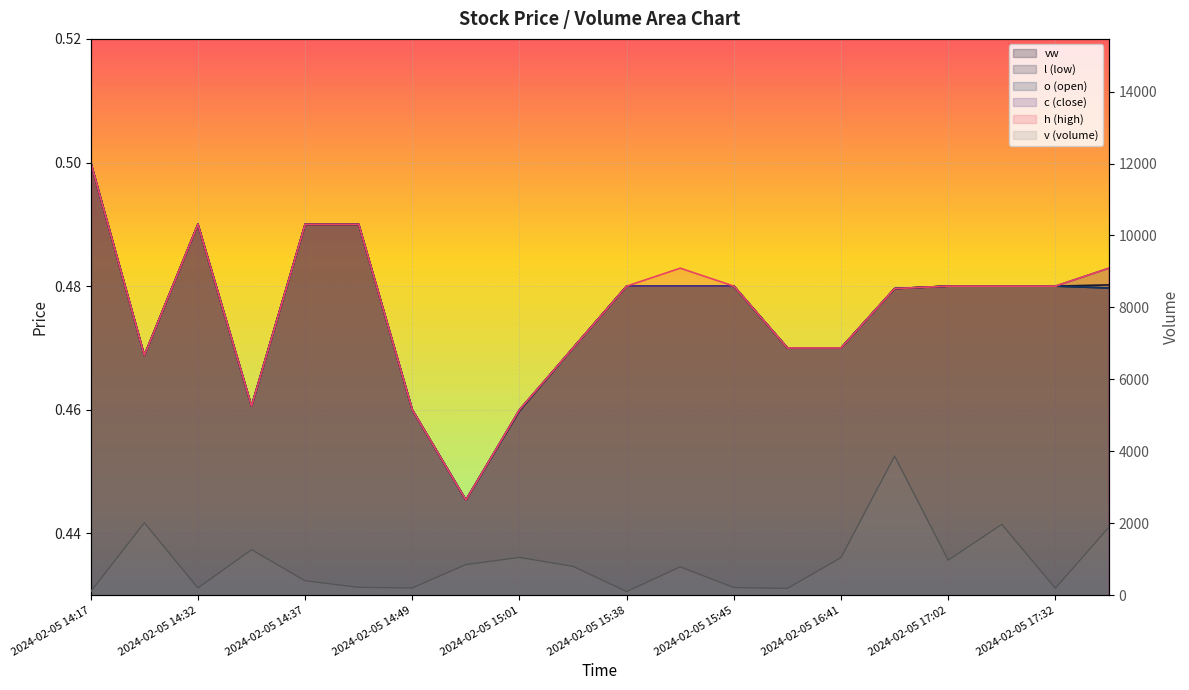

Reading left to right, extract all data points from this chart.

v (volume): 2024-02-05 14:17=100.0	2024-02-05 14:30=2013.0	2024-02-05 14:32=200.0	2024-02-05 14:36=1265.0	2024-02-05 14:37=400.0	2024-02-05 14:44=218.0	2024-02-05 14:49=200.0	2024-02-05 14:52=850.0	2024-02-05 15:01=1050.0	2024-02-05 15:14=800.0	2024-02-05 15:38=100.0	2024-02-05 15:43=787.0	2024-02-05 15:45=212.0	2024-02-05 16:27=188.0	2024-02-05 16:41=1044.0	2024-02-05 16:45=3866.0	2024-02-05 17:02=974.0	2024-02-05 17:05=1968.0	2024-02-05 17:32=192.0	2024-02-05 19:35=1893.0
vw: 2024-02-05 14:17=0.5	2024-02-05 14:30=0.5	2024-02-05 14:32=0.5	2024-02-05 14:36=0.5	2024-02-05 14:37=0.5	2024-02-05 14:44=0.5	2024-02-05 14:49=0.5	2024-02-05 14:52=0.4	2024-02-05 15:01=0.5	2024-02-05 15:14=0.5	2024-02-05 15:38=0.5	2024-02-05 15:43=0.5	2024-02-05 15:45=0.5	2024-02-05 16:27=0.5	2024-02-05 16:41=0.5	2024-02-05 16:45=0.5	2024-02-05 17:02=0.5	2024-02-05 17:05=0.5	2024-02-05 17:32=0.5	2024-02-05 19:35=0.5
l (low): 2024-02-05 14:17=0.5	2024-02-05 14:30=0.5	2024-02-05 14:32=0.5	2024-02-05 14:36=0.5	2024-02-05 14:37=0.5	2024-02-05 14:44=0.5	2024-02-05 14:49=0.5	2024-02-05 14:52=0.4	2024-02-05 15:01=0.5	2024-02-05 15:14=0.5	2024-02-05 15:38=0.5	2024-02-05 15:43=0.5	2024-02-05 15:45=0.5	2024-02-05 16:27=0.5	2024-02-05 16:41=0.5	2024-02-05 16:45=0.5	2024-02-05 17:02=0.5	2024-02-05 17:05=0.5	2024-02-05 17:32=0.5	2024-02-05 19:35=0.5
o (open): 2024-02-05 14:17=0.5	2024-02-05 14:30=0.5	2024-02-05 14:32=0.5	2024-02-05 14:36=0.5	2024-02-05 14:37=0.5	2024-02-05 14:44=0.5	2024-02-05 14:49=0.5	2024-02-05 14:52=0.4	2024-02-05 15:01=0.5	2024-02-05 15:14=0.5	2024-02-05 15:38=0.5	2024-02-05 15:43=0.5	2024-02-05 15:45=0.5	2024-02-05 16:27=0.5	2024-02-05 16:41=0.5	2024-02-05 16:45=0.5	2024-02-05 17:02=0.5	2024-02-05 17:05=0.5	2024-02-05 17:32=0.5	2024-02-05 19:35=0.5
c (close): 2024-02-05 14:17=0.5	2024-02-05 14:30=0.5	2024-02-05 14:32=0.5	2024-02-05 14:36=0.5	2024-02-05 14:37=0.5	2024-02-05 14:44=0.5	2024-02-05 14:49=0.5	2024-02-05 14:52=0.4	2024-02-05 15:01=0.5	2024-02-05 15:14=0.5	2024-02-05 15:38=0.5	2024-02-05 15:43=0.5	2024-02-05 15:45=0.5	2024-02-05 16:27=0.5	2024-02-05 16:41=0.5	2024-02-05 16:45=0.5	2024-02-05 17:02=0.5	2024-02-05 17:05=0.5	2024-02-05 17:32=0.5	2024-02-05 19:35=0.5
h (high): 2024-02-05 14:17=0.5	2024-02-05 14:30=0.5	2024-02-05 14:32=0.5	2024-02-05 14:36=0.5	2024-02-05 14:37=0.5	2024-02-05 14:44=0.5	2024-02-05 14:49=0.5	2024-02-05 14:52=0.4	2024-02-05 15:01=0.5	2024-02-05 15:14=0.5	2024-02-05 15:38=0.5	2024-02-05 15:43=0.5	2024-02-05 15:45=0.5	2024-02-05 16:27=0.5	2024-02-05 16:41=0.5	2024-02-05 16:45=0.5	2024-02-05 17:02=0.5	2024-02-05 17:05=0.5	2024-02-05 17:32=0.5	2024-02-05 19:35=0.5